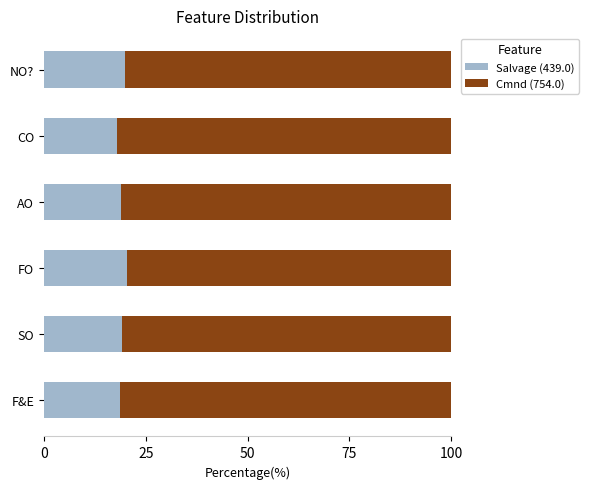

What is the total value across all series at F&E?

100.0